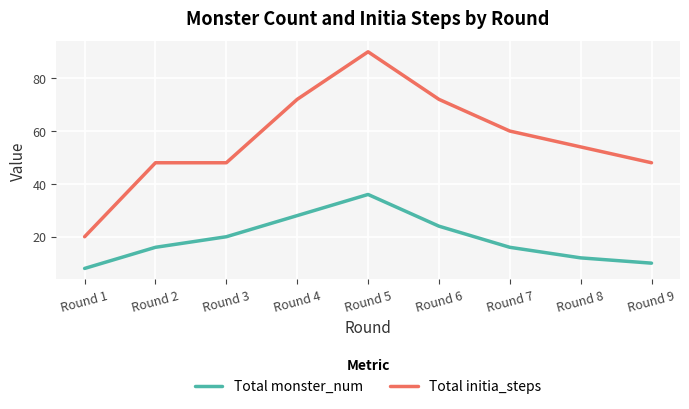

Is it true that Total initia_steps equals 70 at Round 9?

False